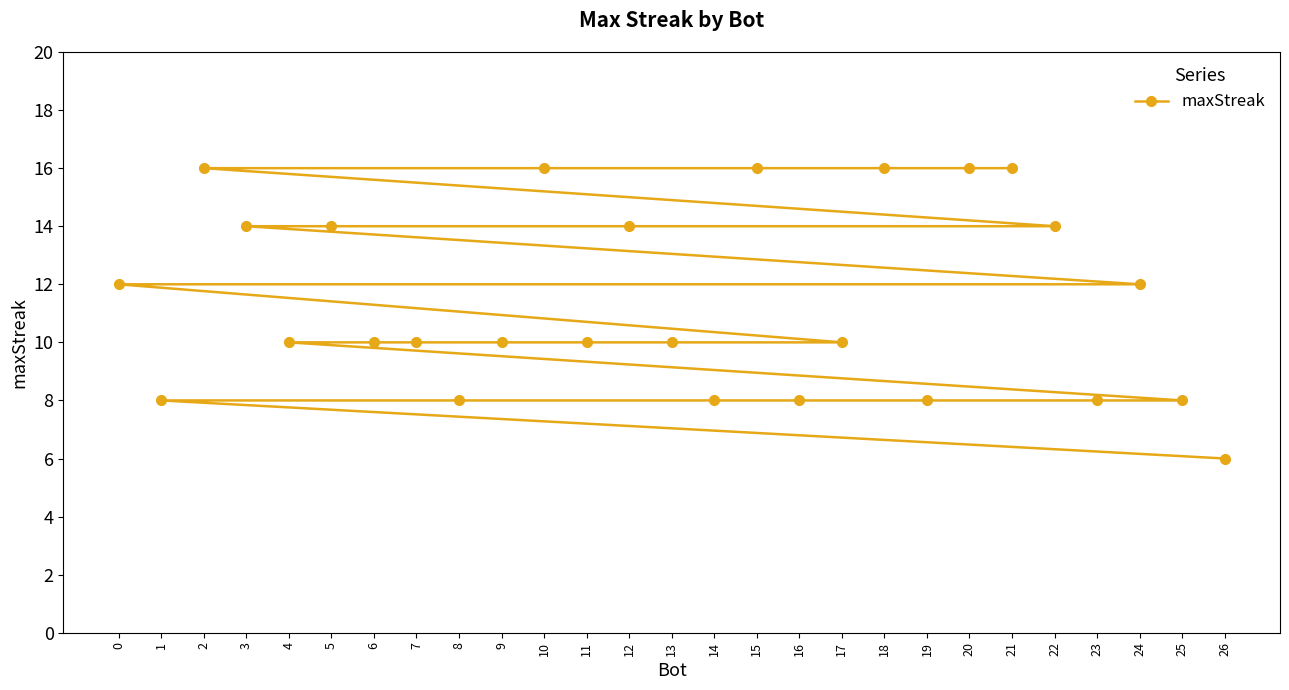

Count the number of categories in the chart.

27